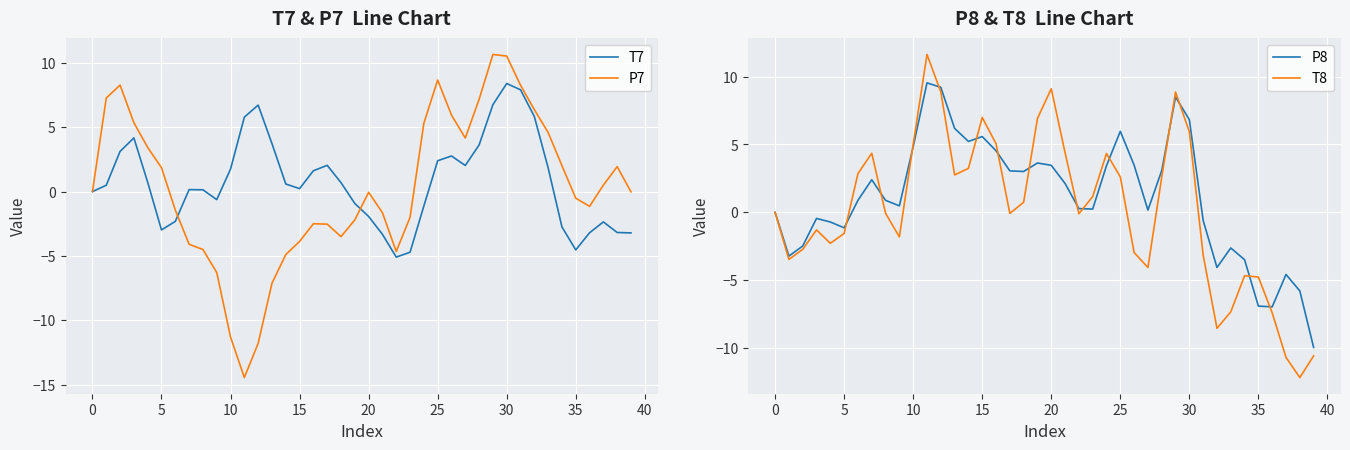

What is the approximate value of T8 at 23?

1.2